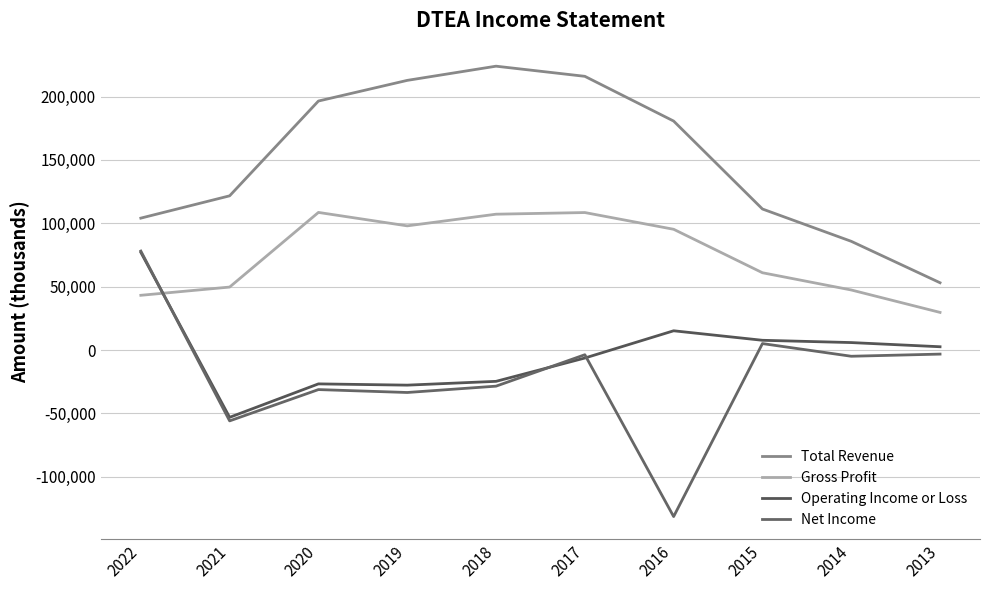

Where is the first local maximum for Total Revenue?

2018